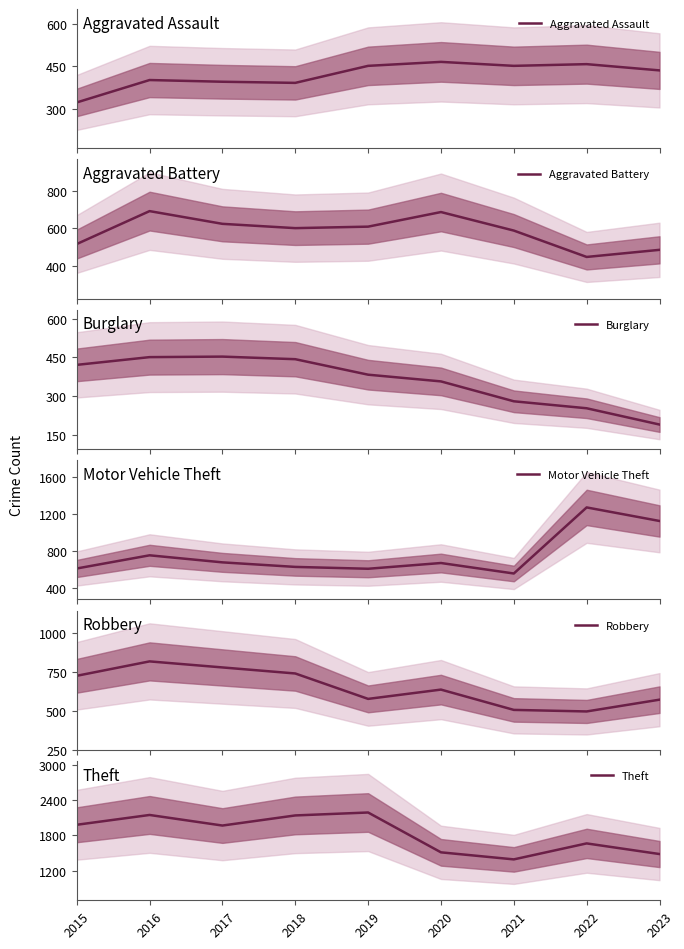

Is it true that Theft equals 1951 at 2021?

False